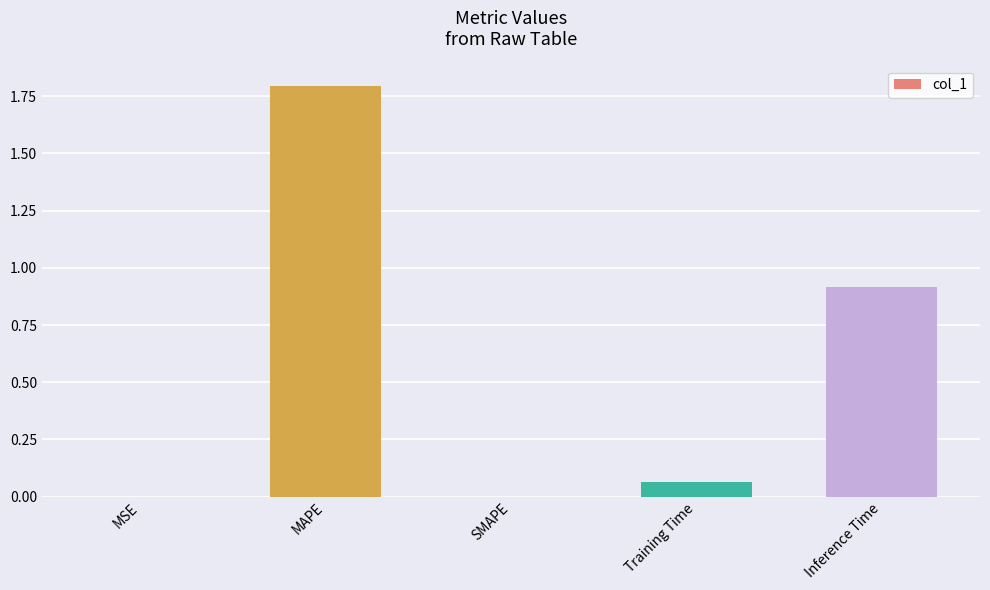

What is the change in value from MAPE to Training Time?

-1.7